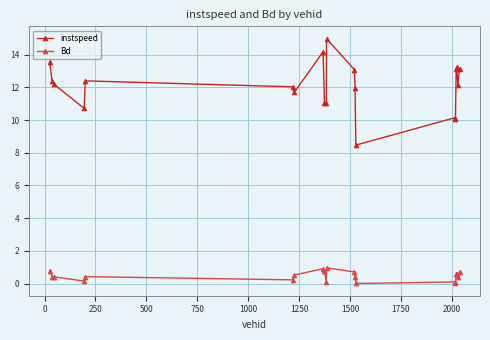

True or false: instspeed has more than 1 points higher than both neighbors.

True